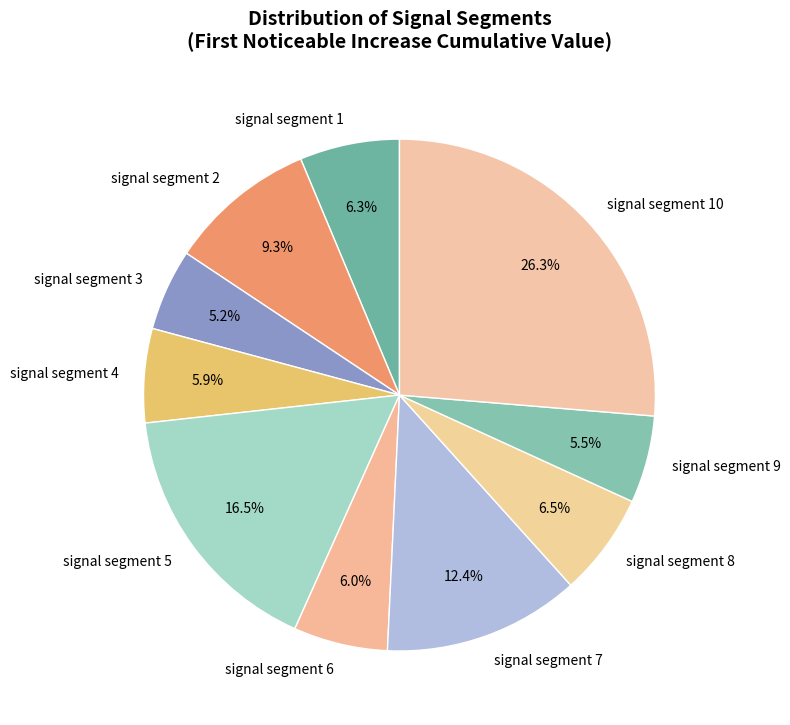

To the nearest percent, what is the combined percentage of signal segment 10 and signal segment 8?

33%